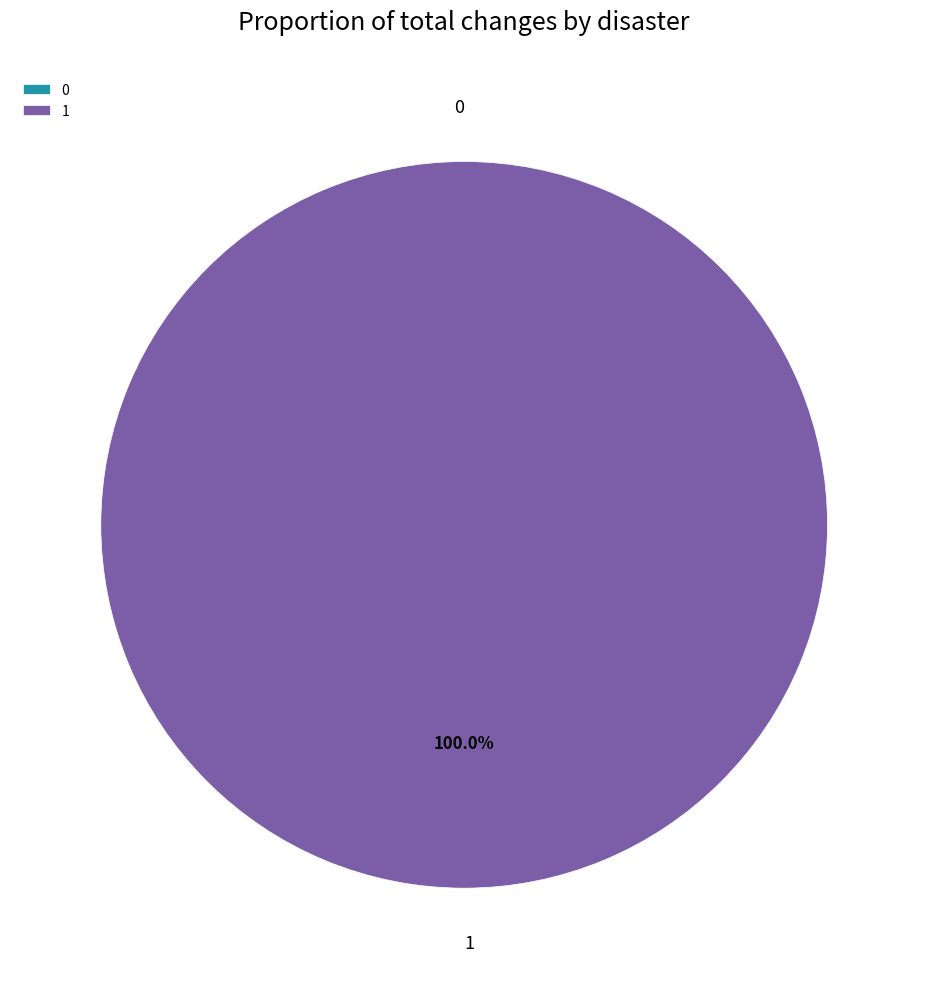

How many slices are in this pie chart?

2